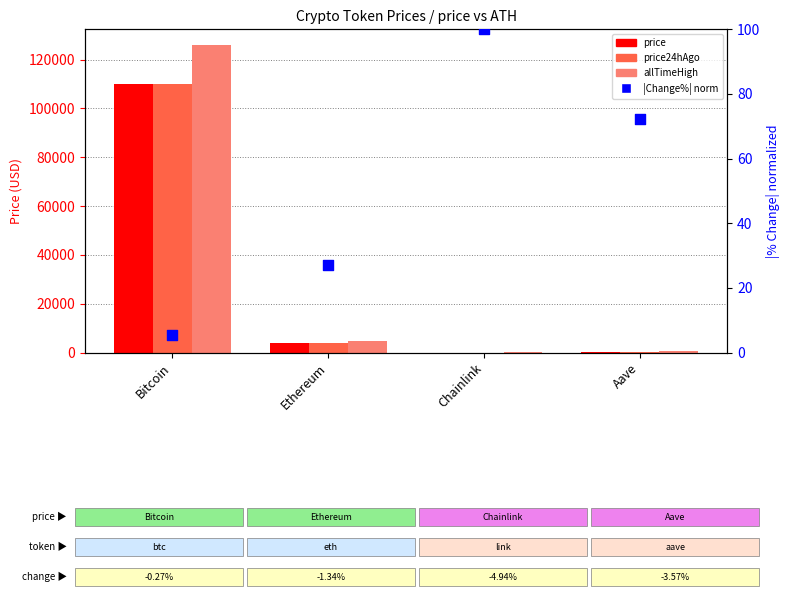

Which series reaches the maximum Y coordinate?

allTimeHigh